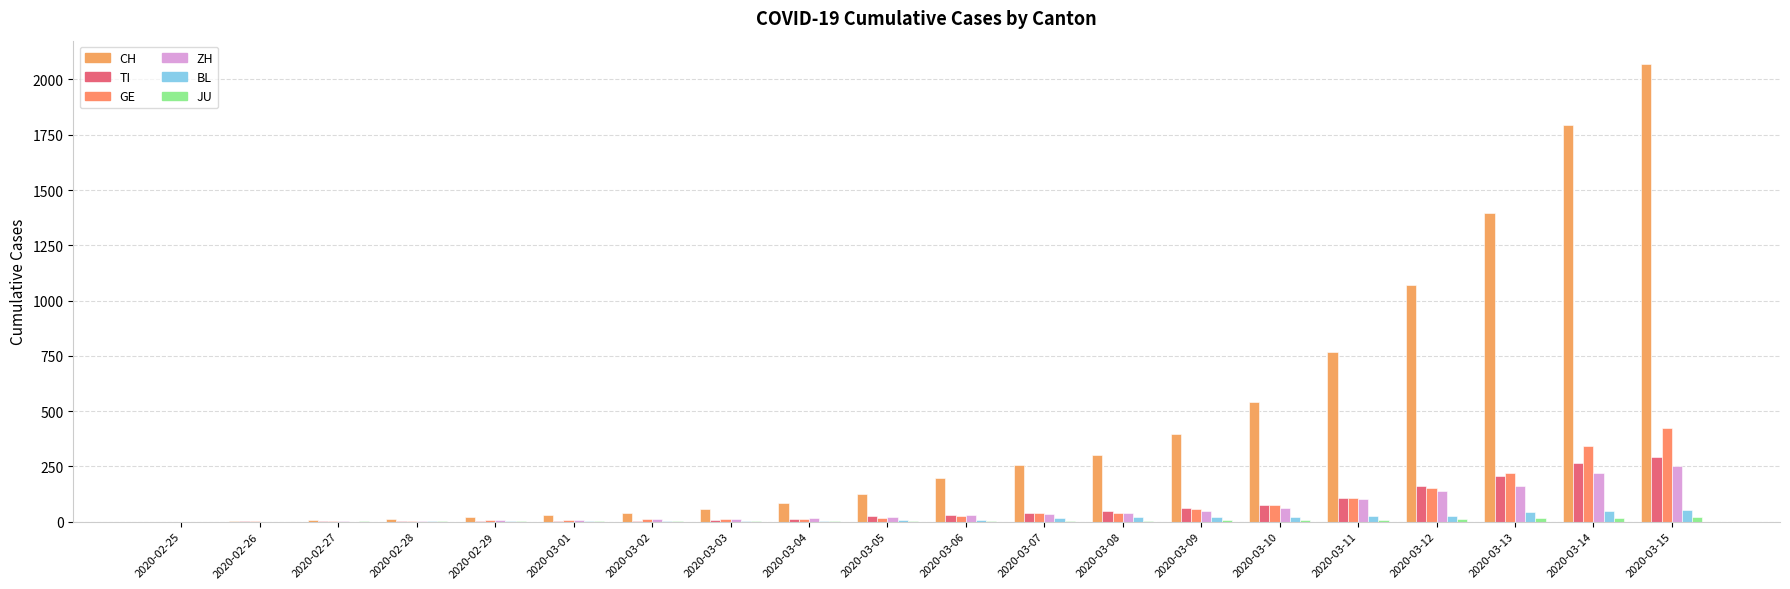

Rank the series by their maximum value, from highest to lowest.

CH, GE, TI, ZH, BL, JU